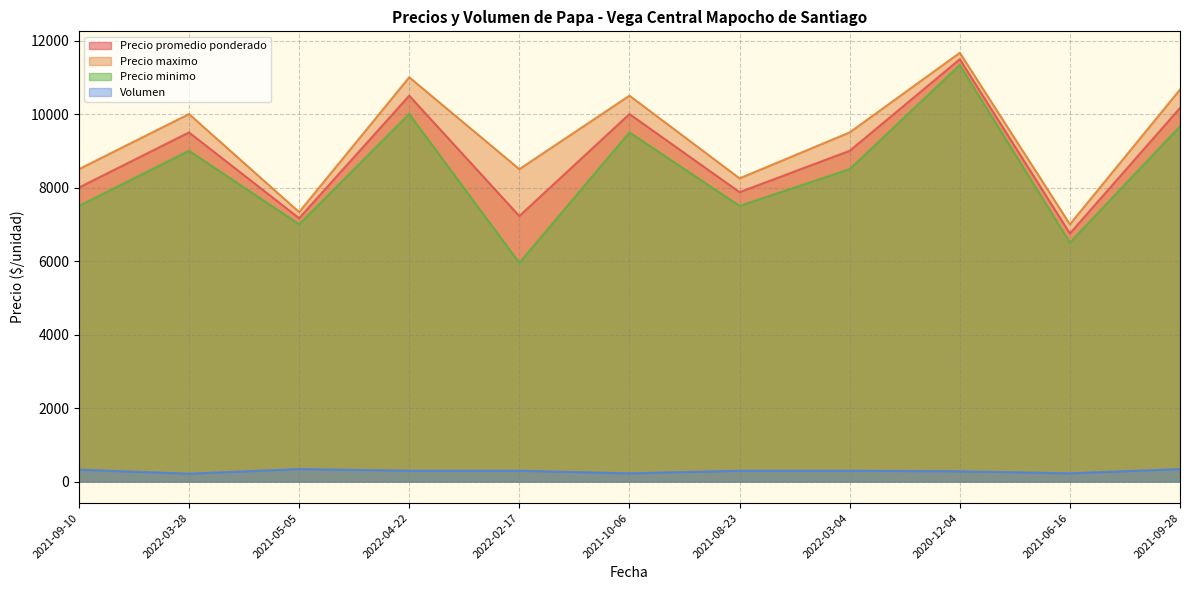

At which label does Precio minimo reach its minimum?

2022-02-17